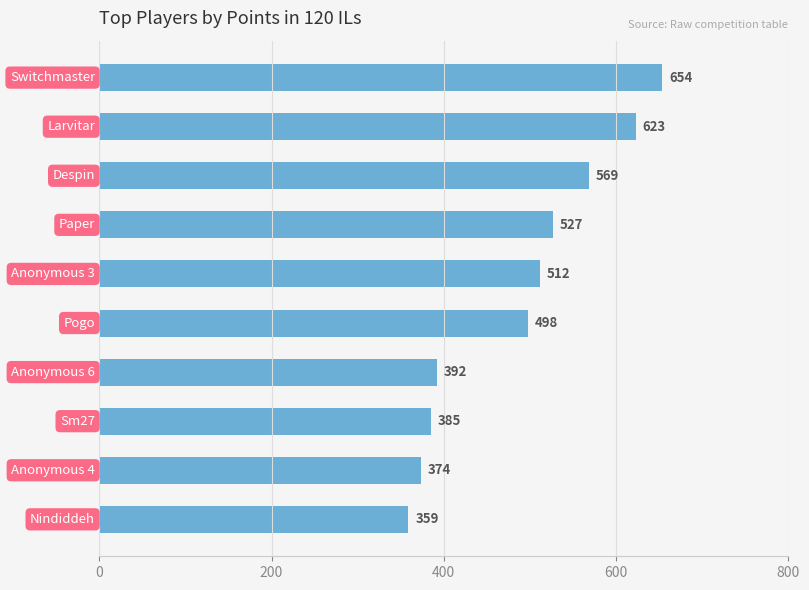

What is the difference between the second highest and minimum values?

264